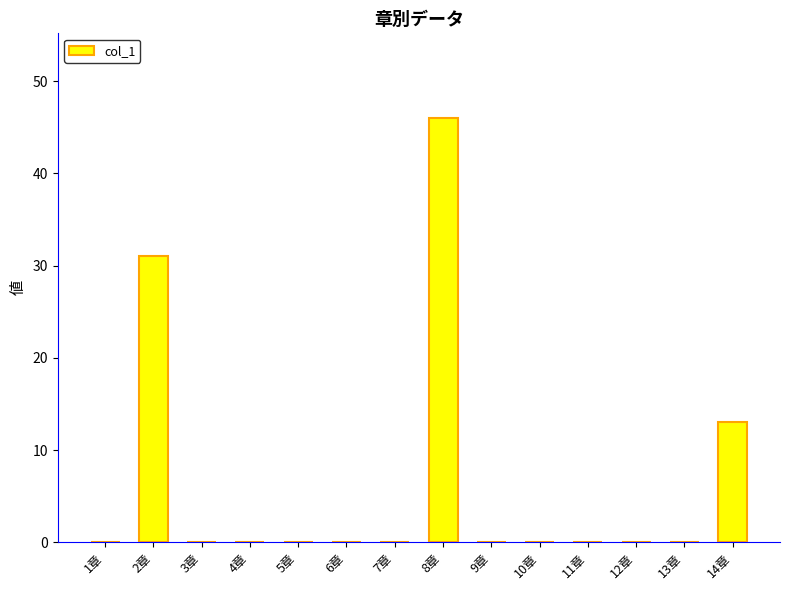

True or false: the data shows 28 at 5章.

False